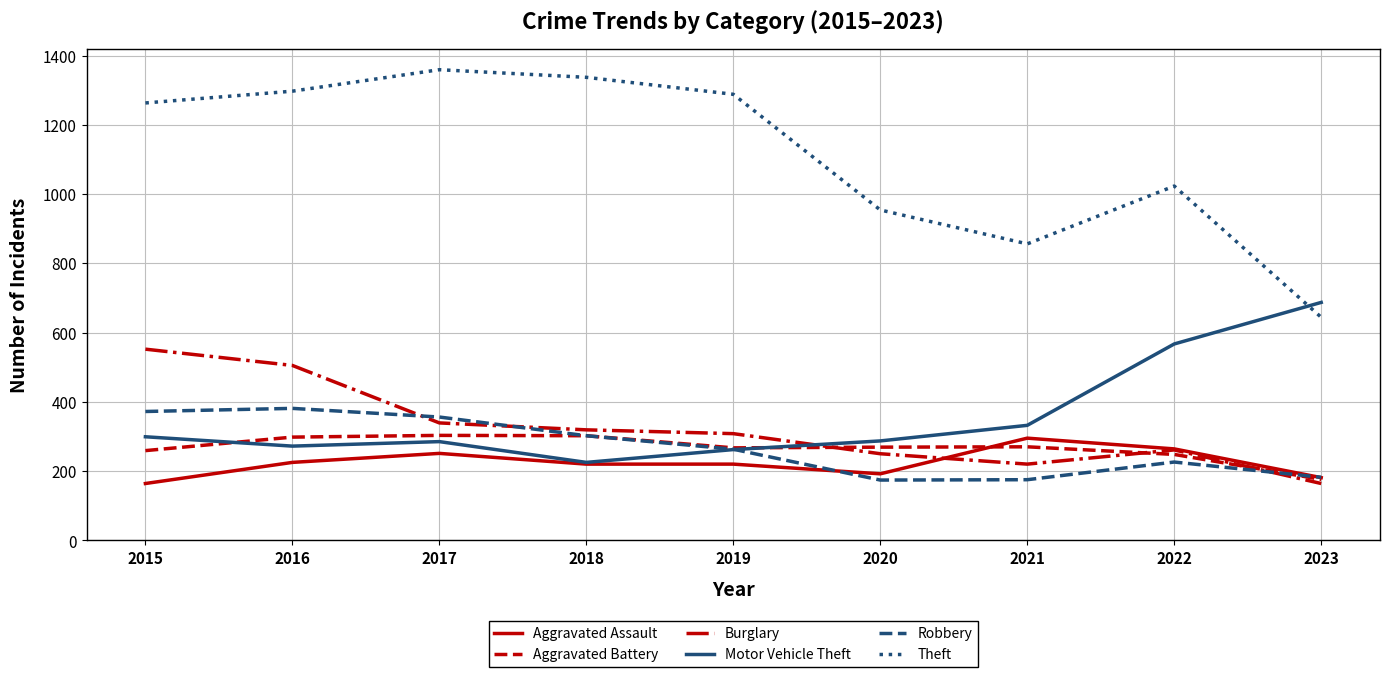

What is the smallest value displayed?

164